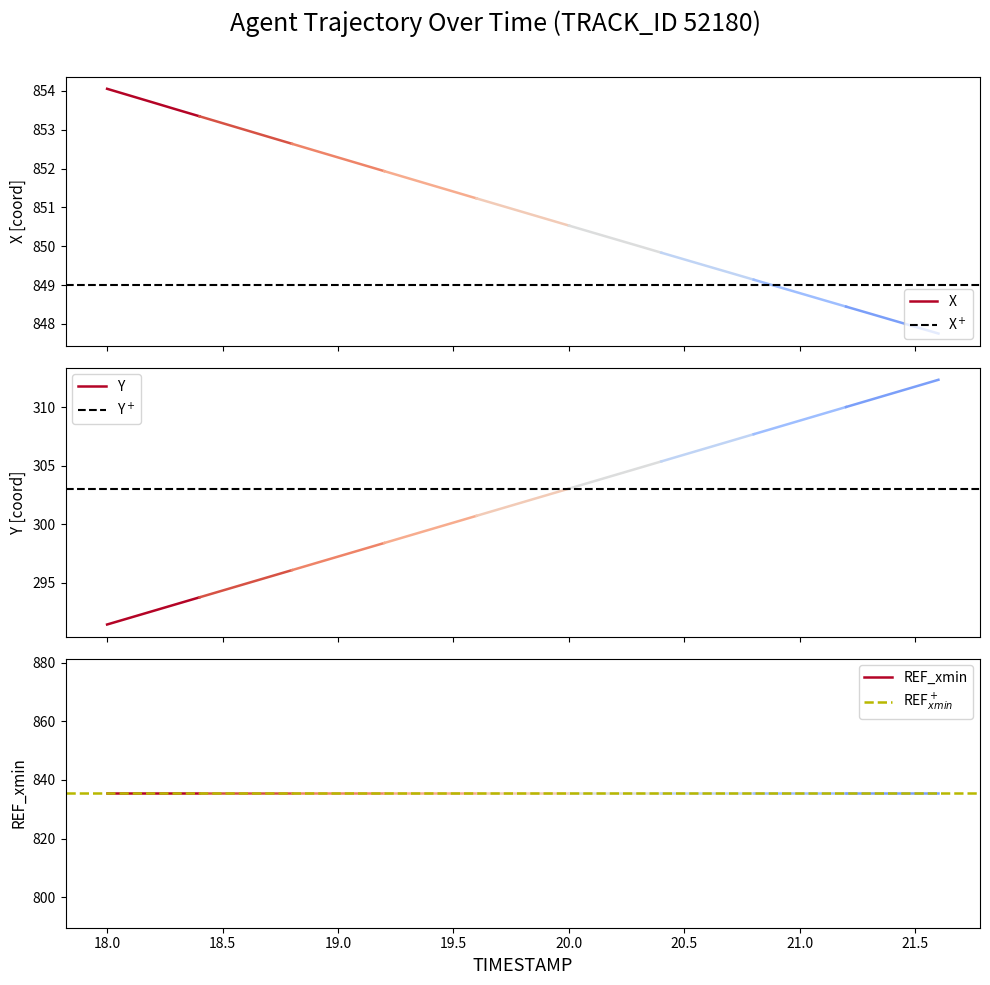

What is the minimum value for X?

853.3